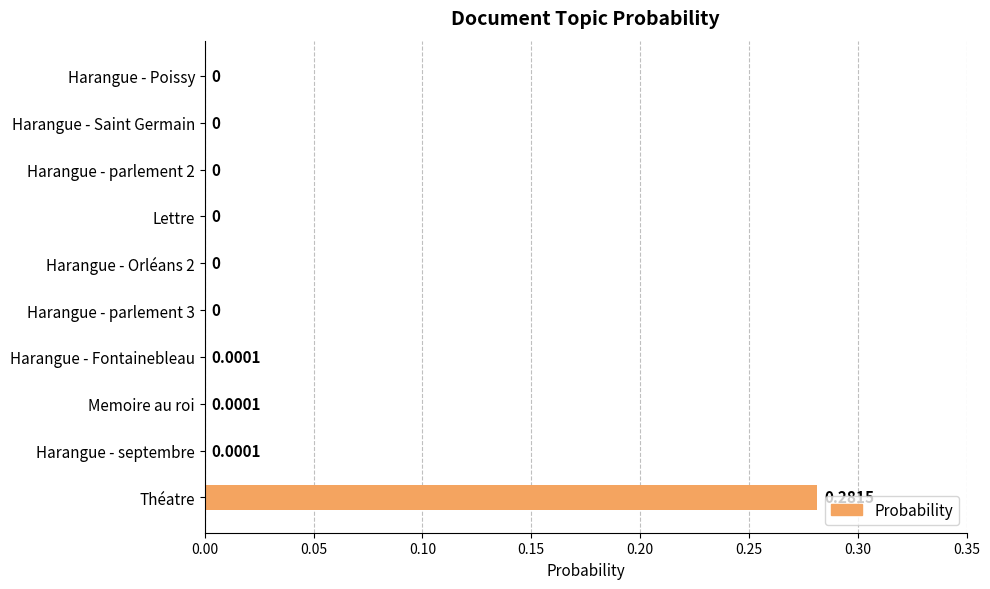

Between Memoire au roi and Harangue - parlement 3, which is larger?

Memoire au roi